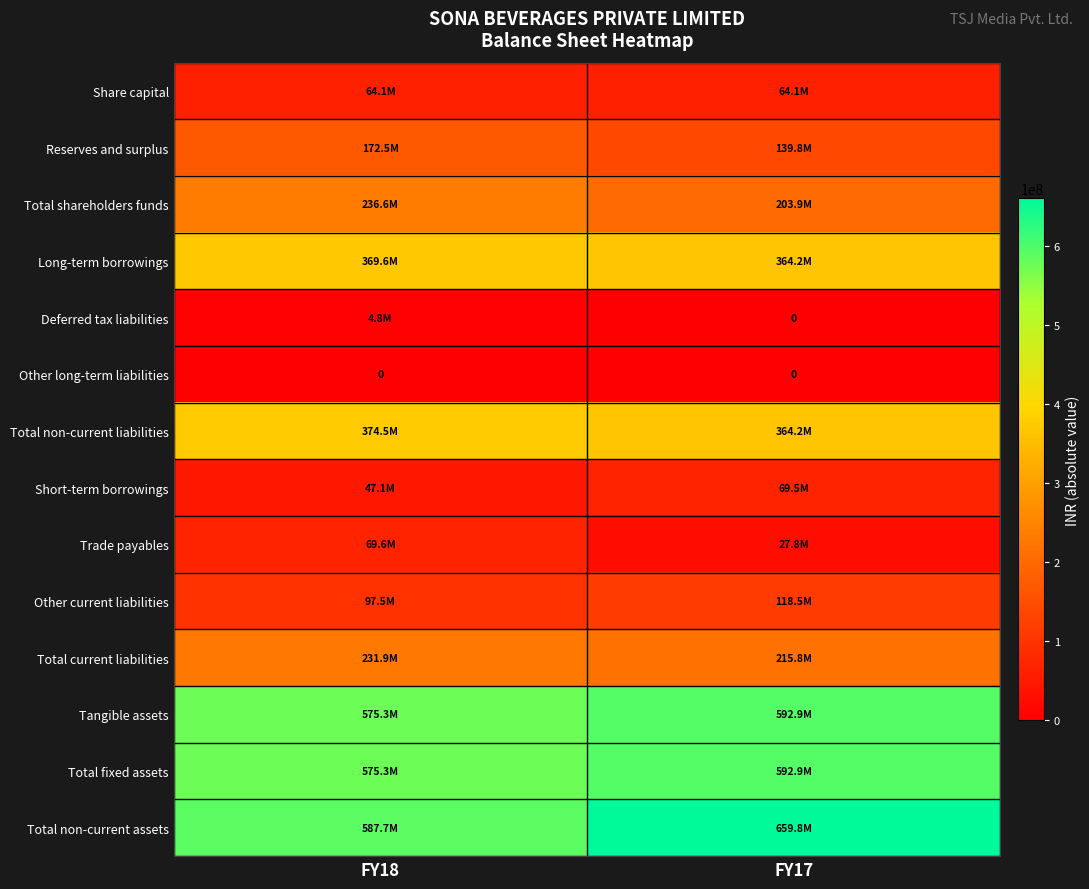

How many values in the Total fixed assets series are below 592934053?

1